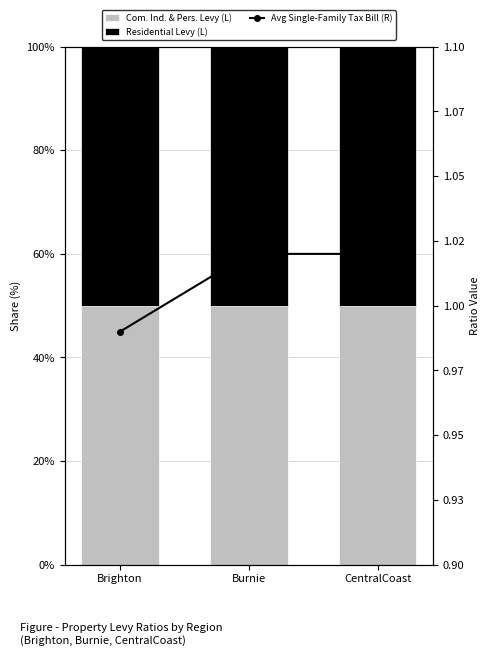

Rank the categories by Avg Single-Family Tax Bill (R) value from highest to lowest.

Burnie, CentralCoast, Brighton